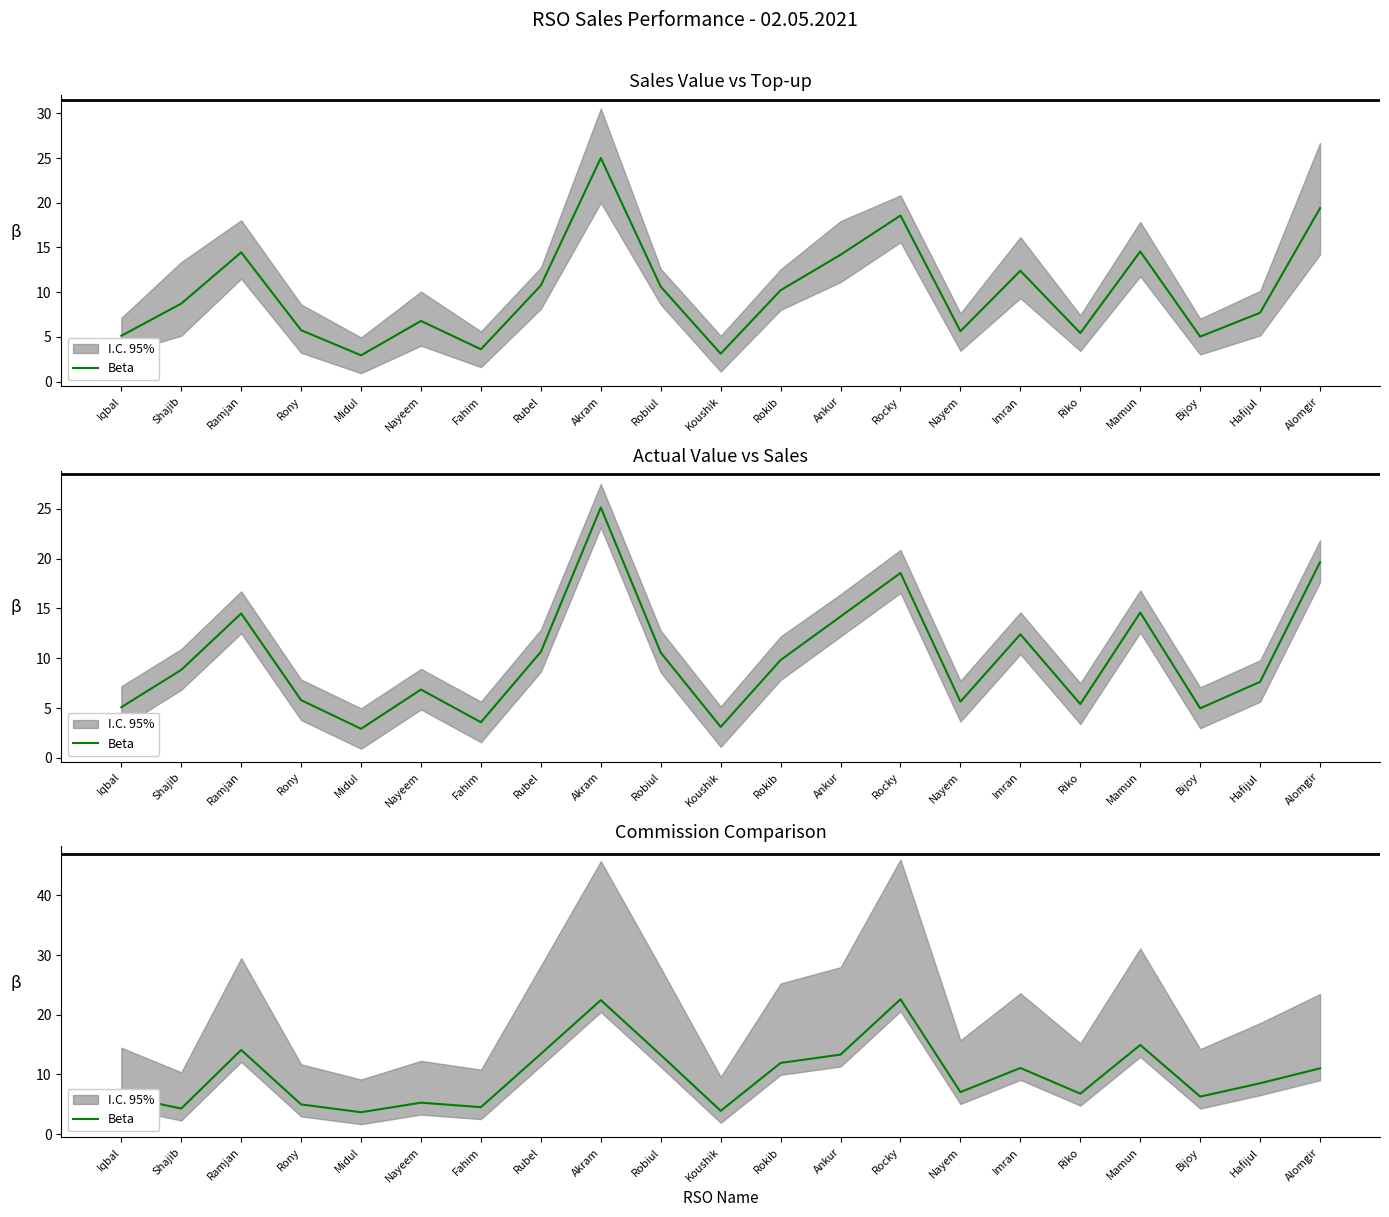

What is the label of the 4th point from the right?

Mamun